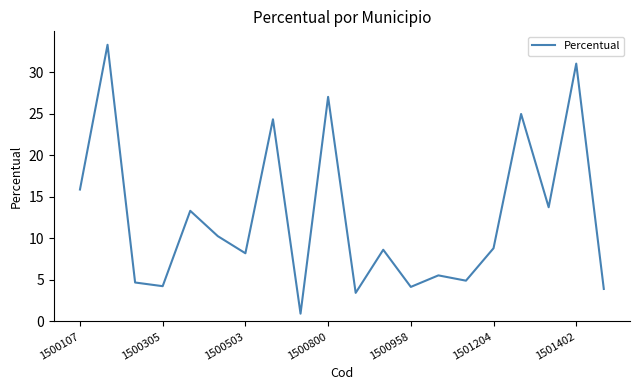

What is the maximum value shown in the chart?

33.3